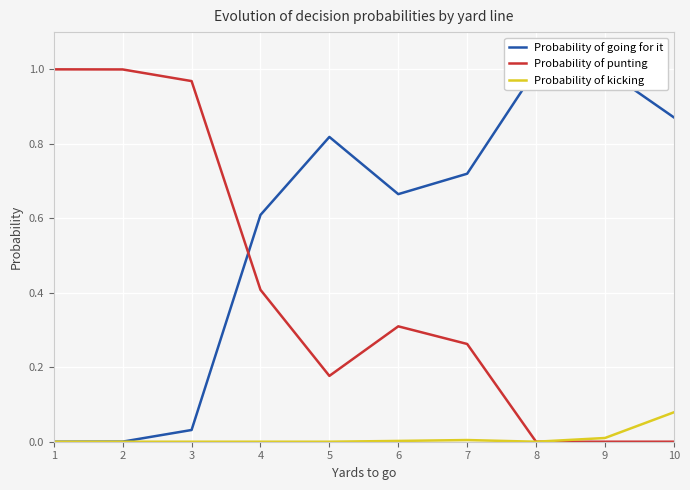

True or false: Probability of going for it has more than 2 points higher than both neighbors.

False